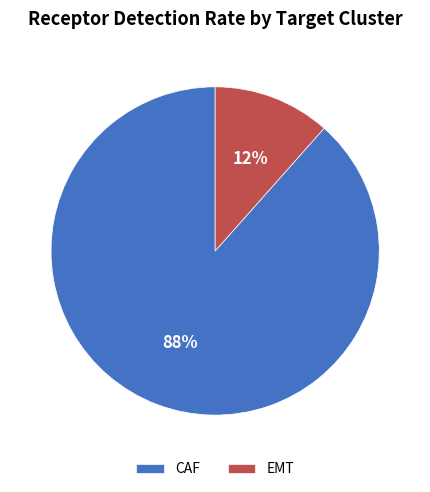

Which slice represents more than half of the pie?

CAF